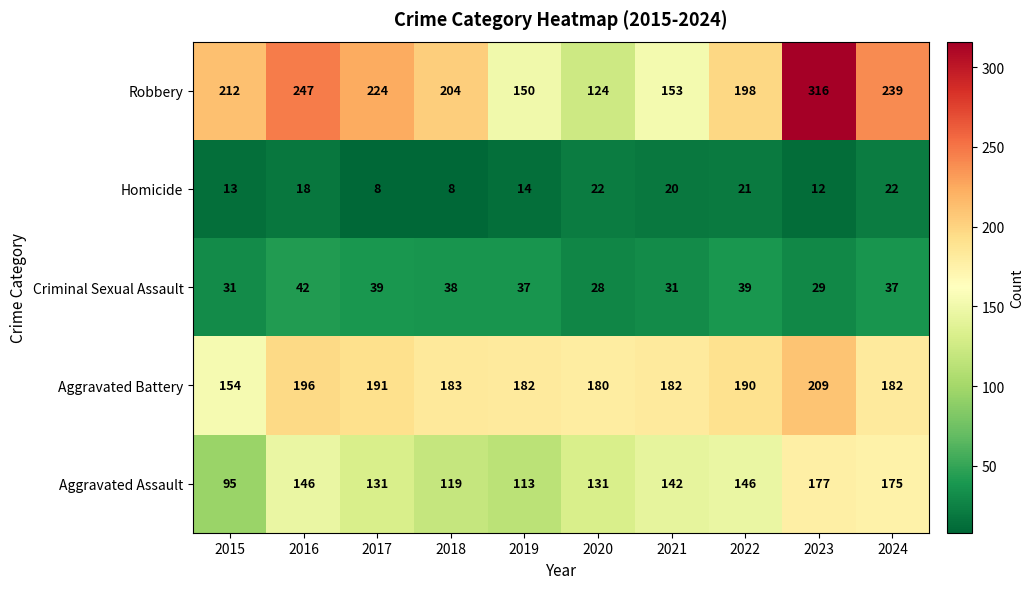

What is the spread (max minus min) of values at 2020?

158